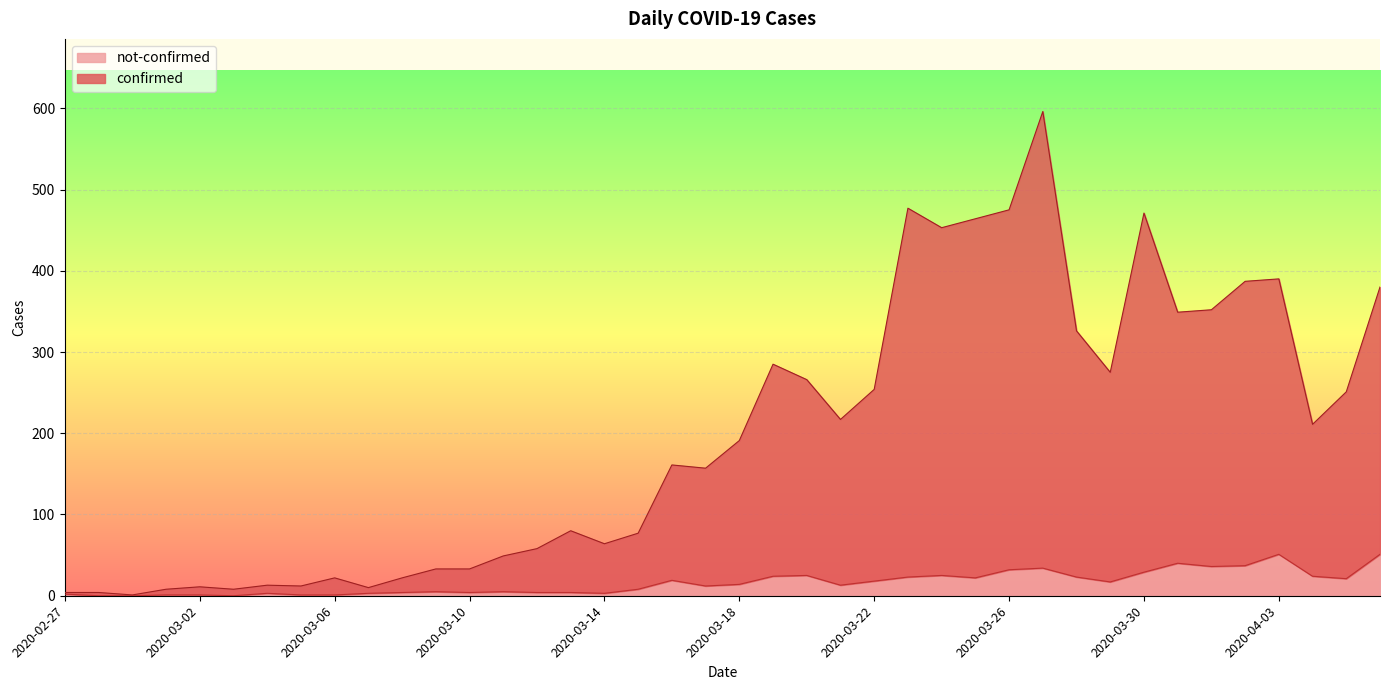

Reading right to left, extract all data points from this chart.

confirmed: 380	251	211	390	387	352	349	471	275	326	596	475	464	453	477	254	217	266	285	191	157	161	77	64	80	58	49	33	33	22	10	22	12	13	8	11	8	1	4	4
not-confirmed: 51	21	24	51	37	36	40	29	17	23	34	32	22	25	23	18	13	25	24	14	12	19	8	3	4	4	5	4	5	4	3	1	1	3	0	1	1	0	0	2